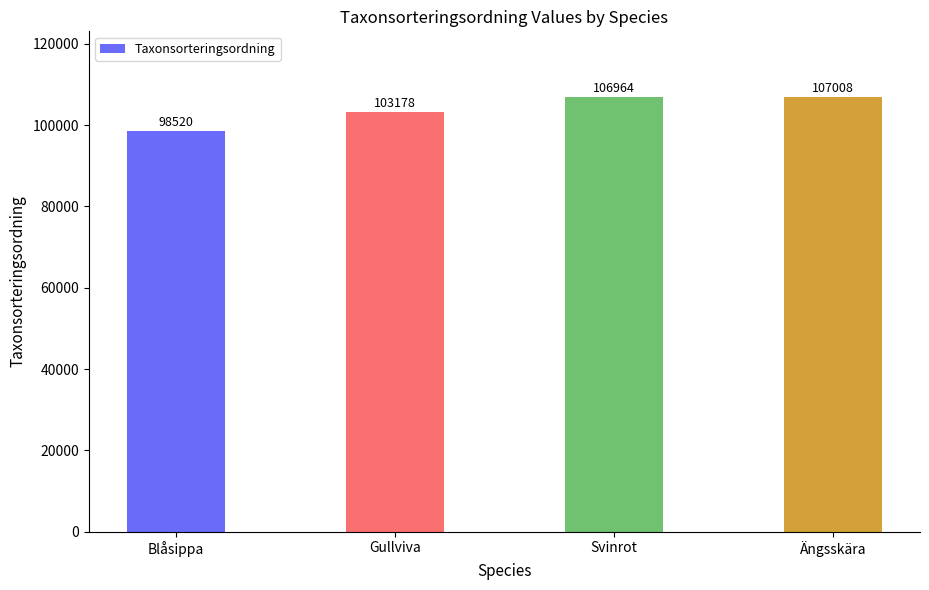

What is the value of the 3rd bar from the left?

106964